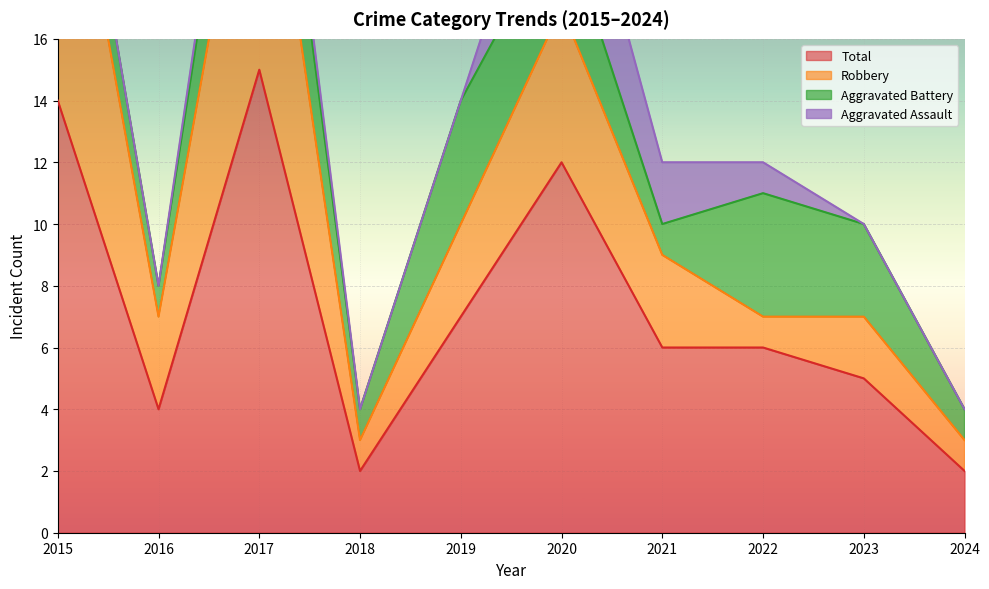

At which label does Robbery first exceed 3?

2015